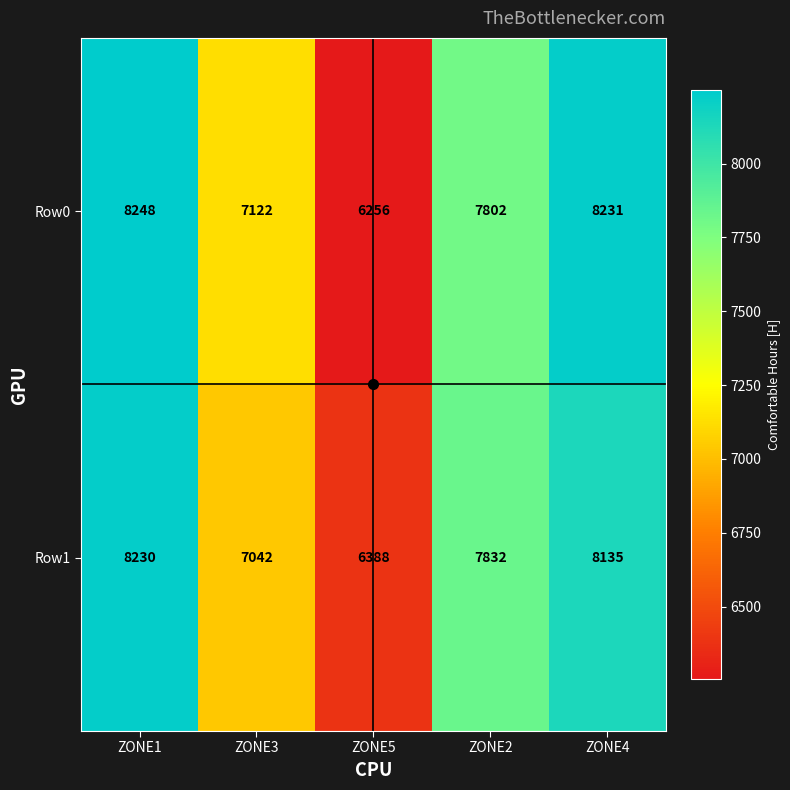

What is the approximate value of Row1 at ZONE1, to the nearest 50?

8250